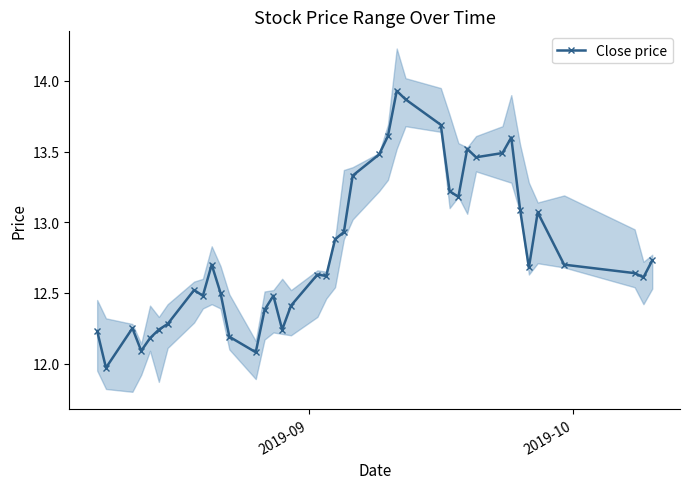

Reading right to left, what are all the values shown in this chart?

12.7	12.6	12.6	12.7	13.1	12.7	13.1	13.6	13.5	13.5	13.5	13.2	13.2	13.7	13.9	13.9	13.6	13.5	13.3	12.9	12.9	12.6	12.6	12.4	12.2	12.5	12.4	12.1	12.2	12.5	12.7	12.5	12.5	12.3	12.2	12.2	12.1	12.2	12.0	12.2